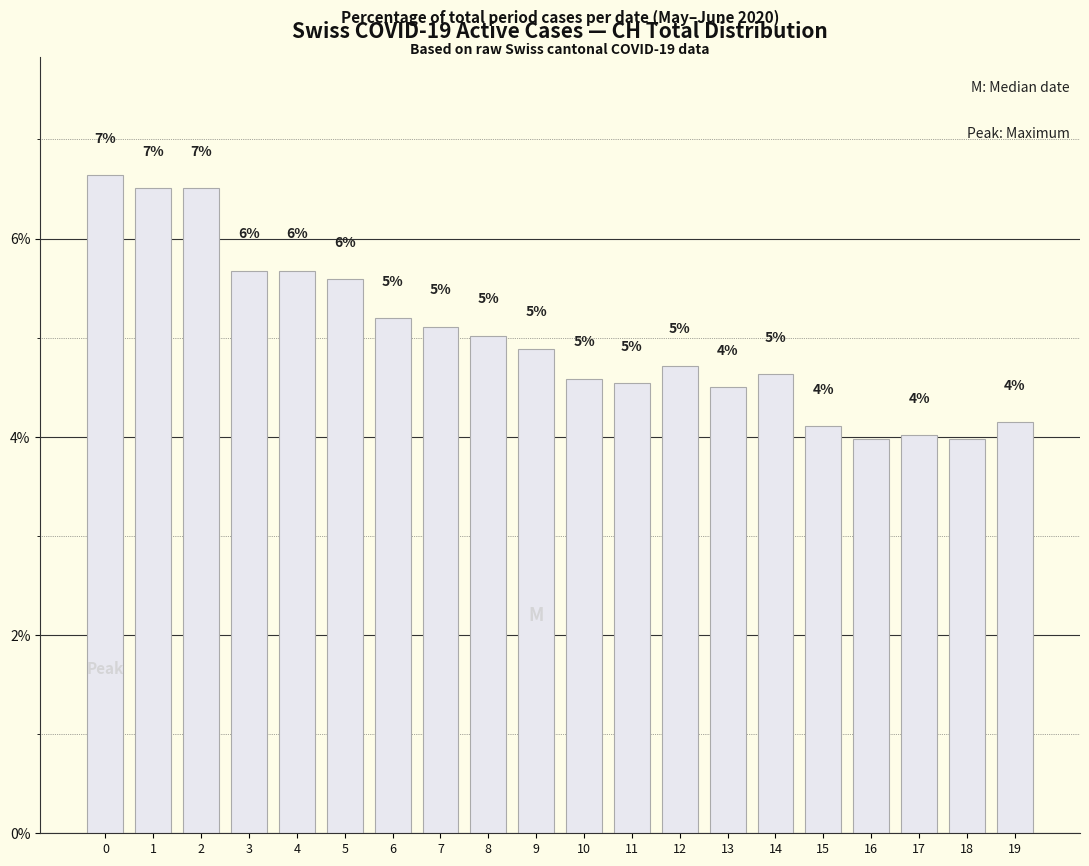

What is the approximate value at 3?

5.7